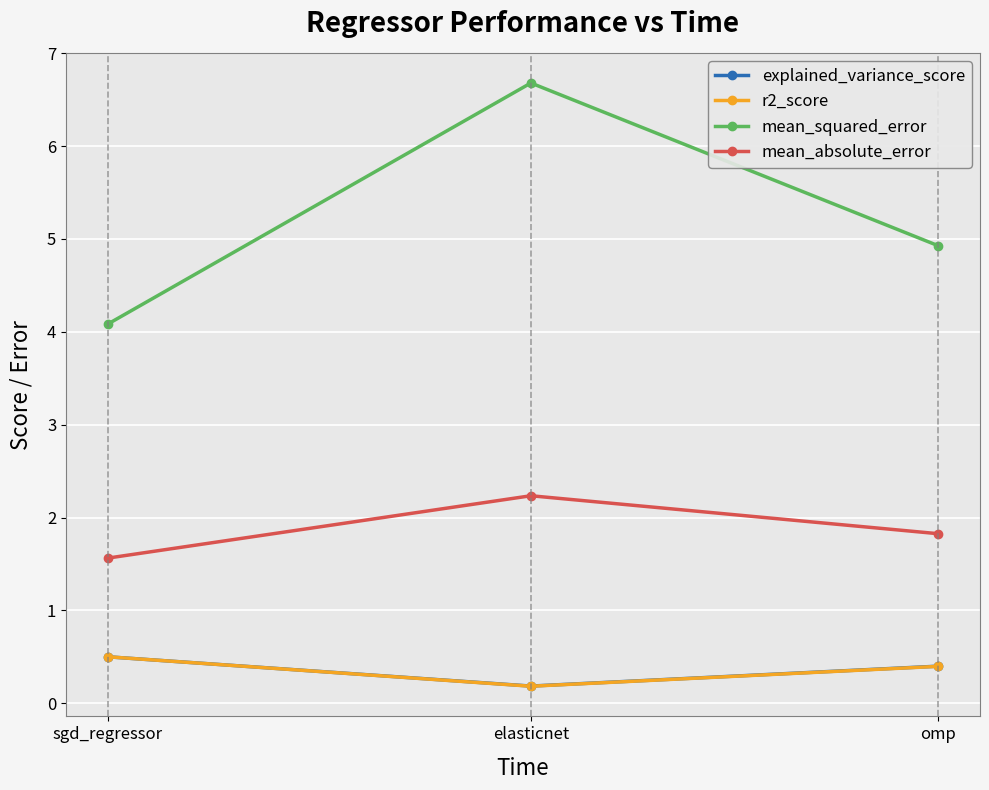

What is the difference between the explained_variance_score values at omp and elasticnet?

0.2